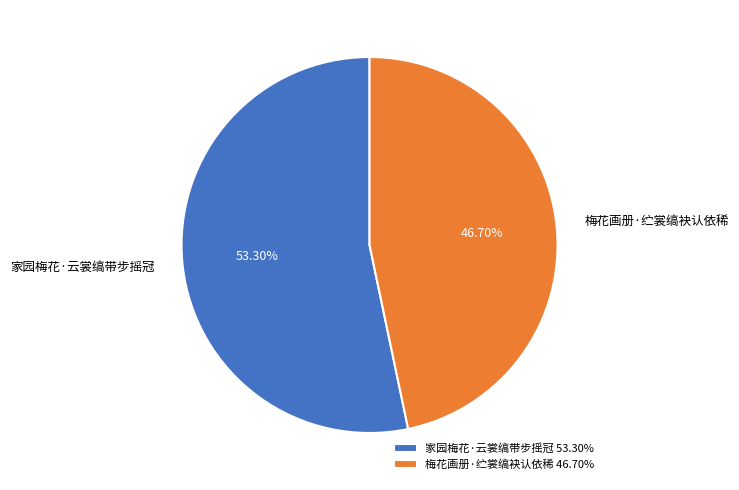

How many segments does this pie chart have?

2